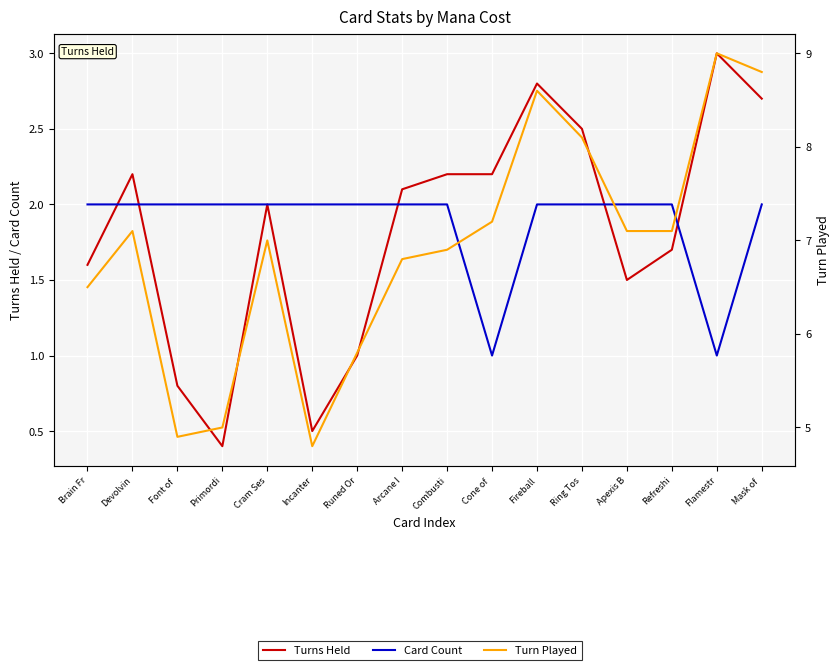

Where is the first local minimum for Turns Held?

Primordi